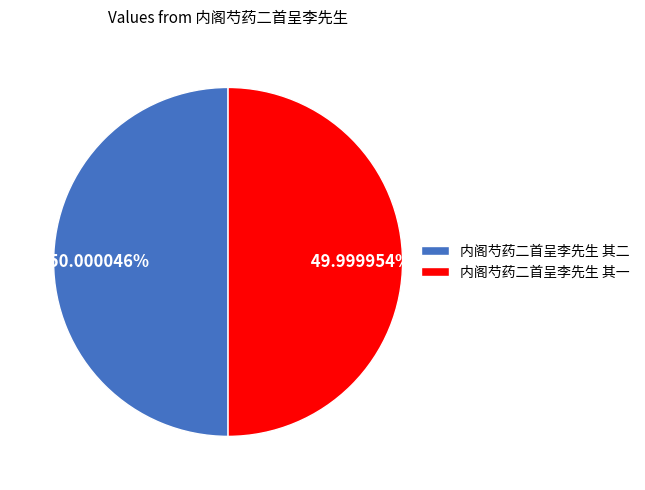

Count the number of slices in the pie.

2